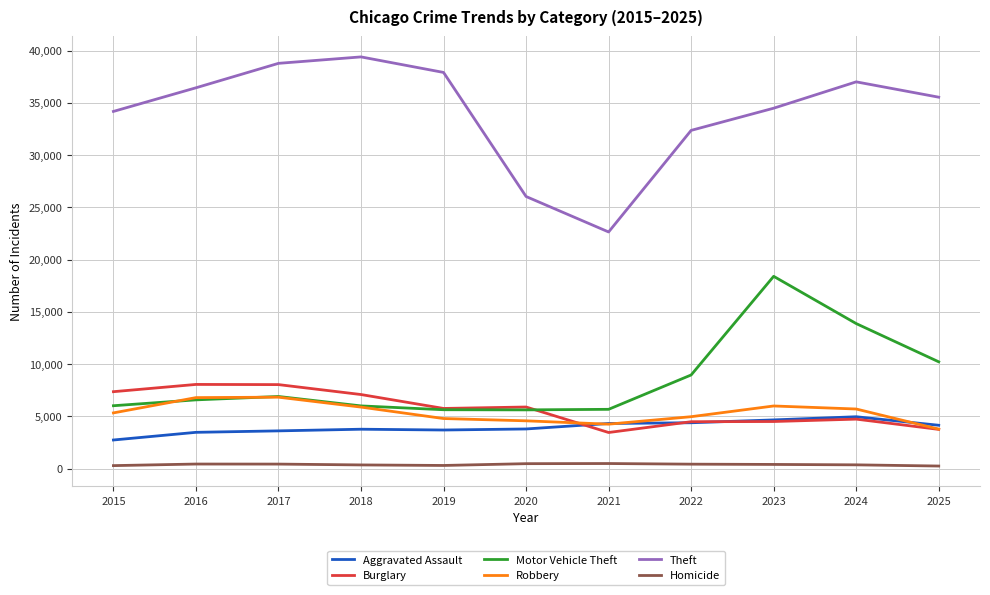

At which label is Theft closest to 31015?

2022